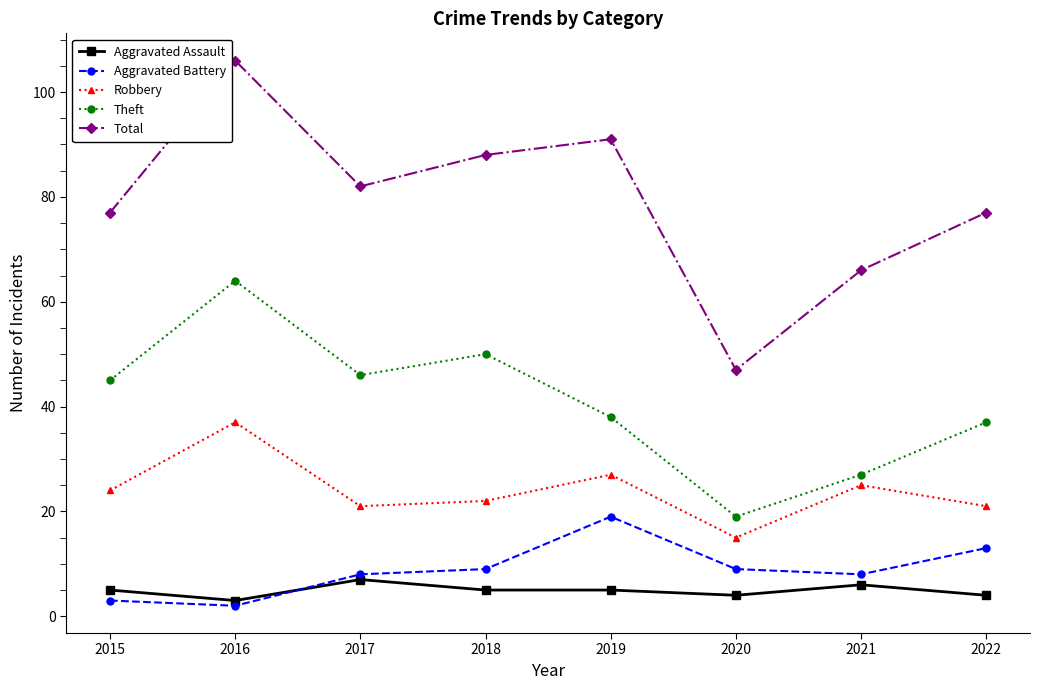

What is the value of the Total point at the 8th from the left?

77